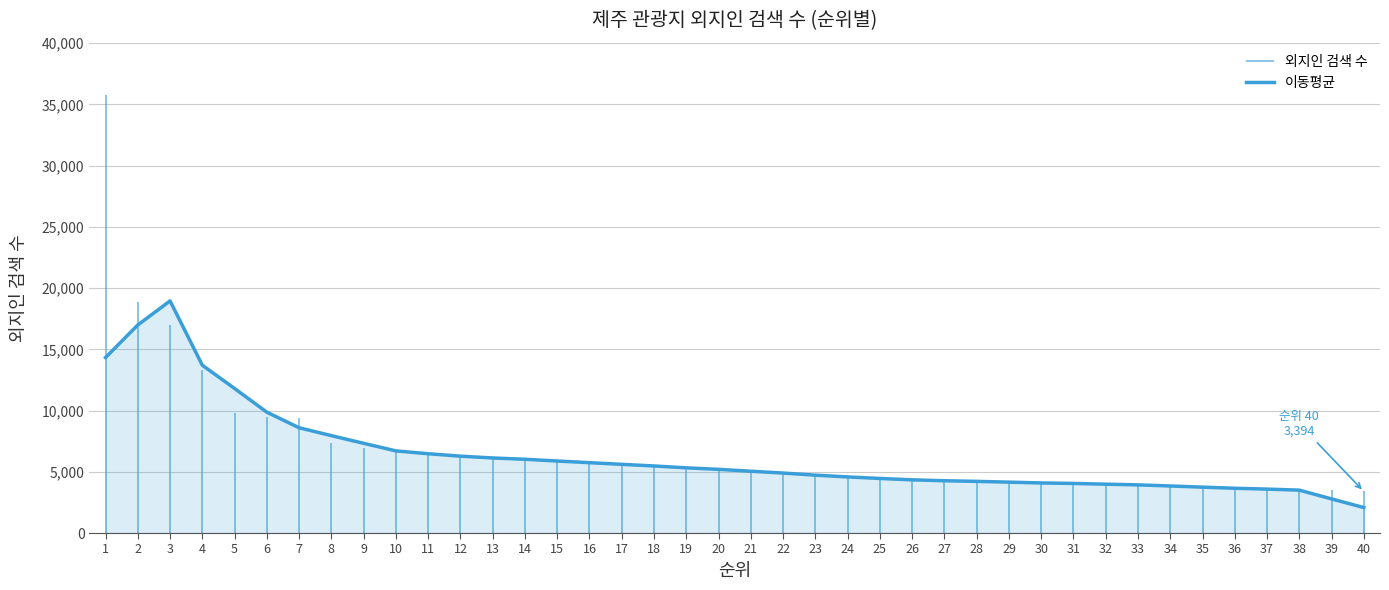

At which category does the chart reach its minimum across all series?

40